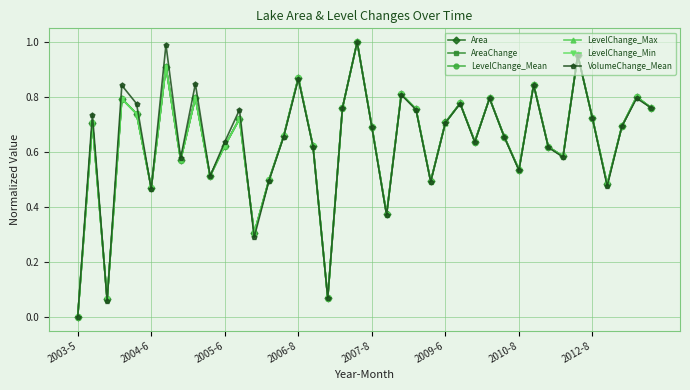

How many interior local valleys does the LevelChange_Mean series have?

12